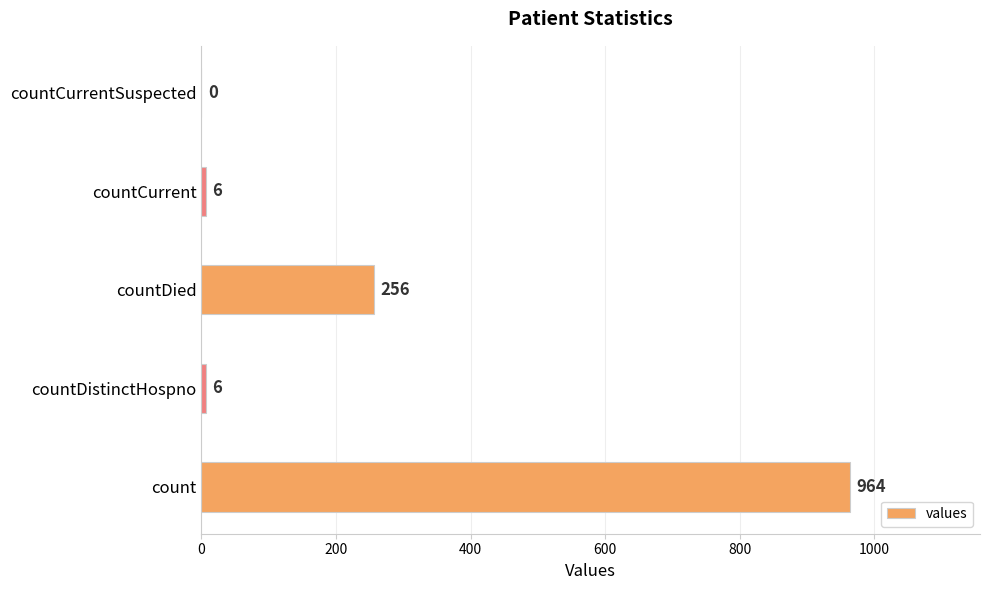

Count the number of data series in this chart.

1